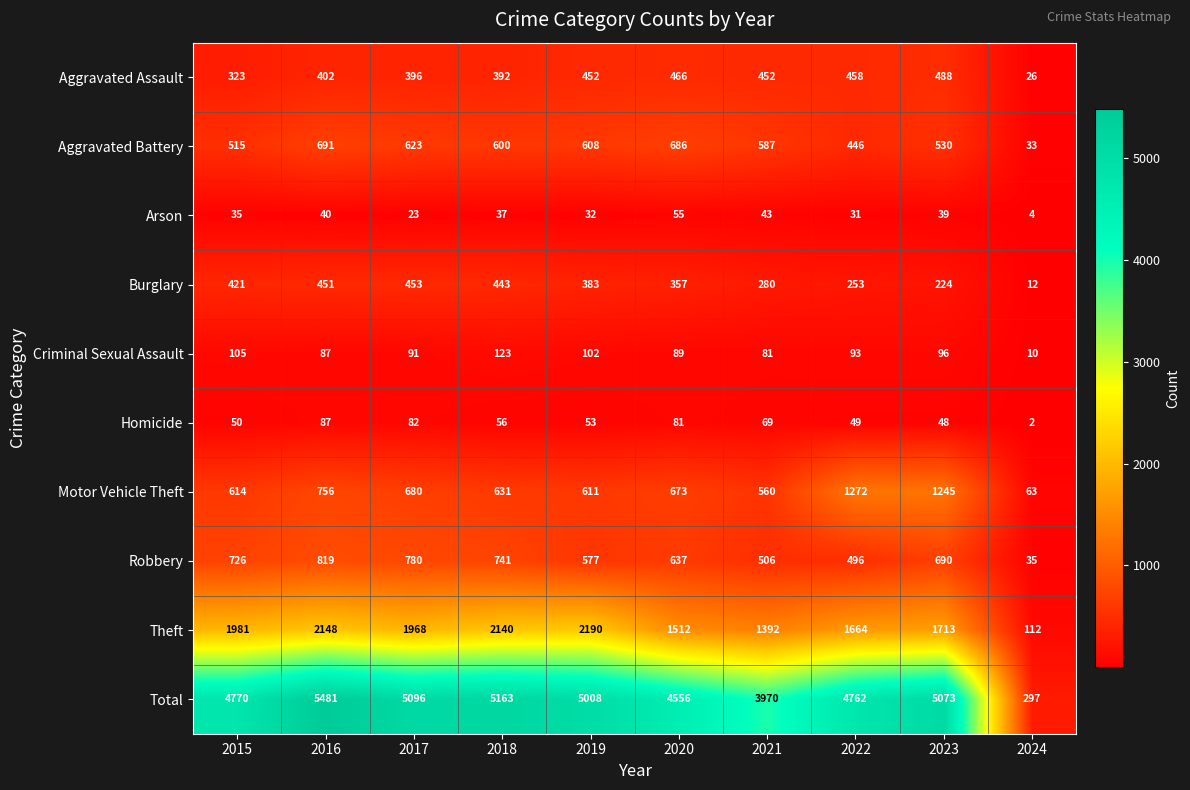

What is the difference between the Theft values at 2017 and 2018?

172